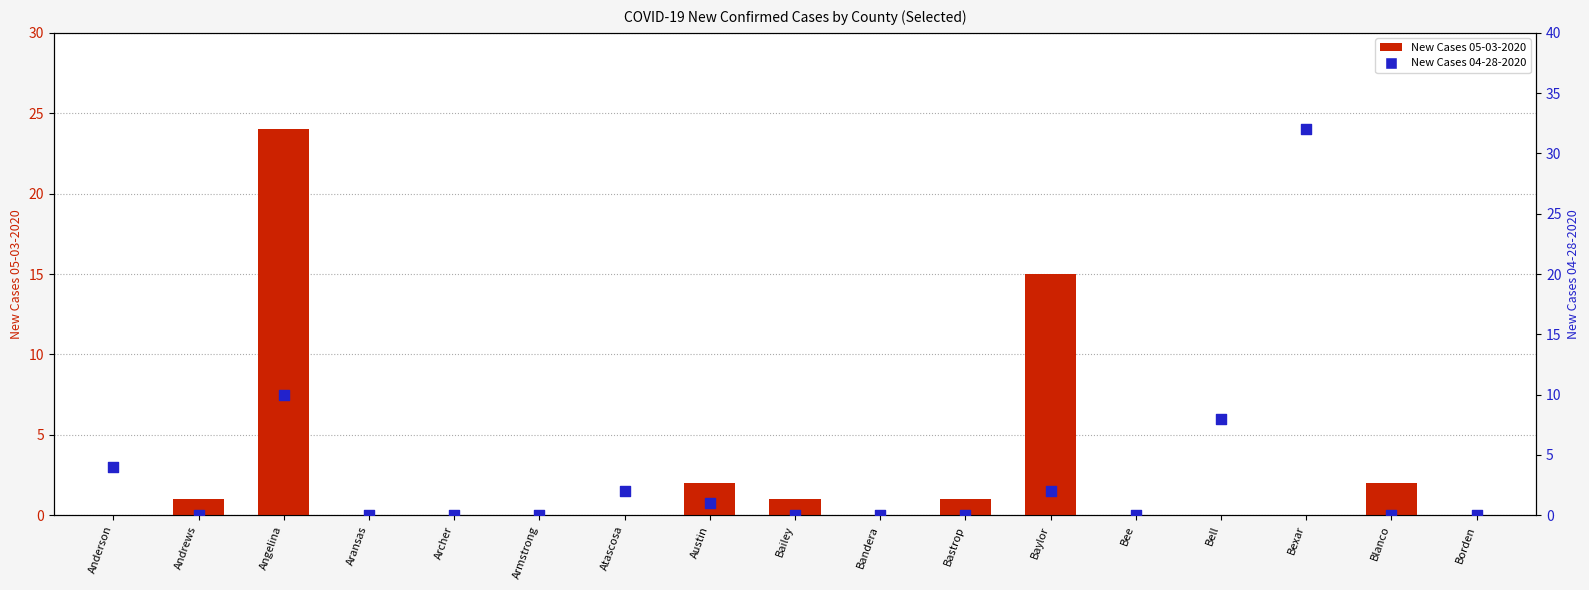

Which series has the largest Y range (max minus min)?

New Cases 04-28-2020